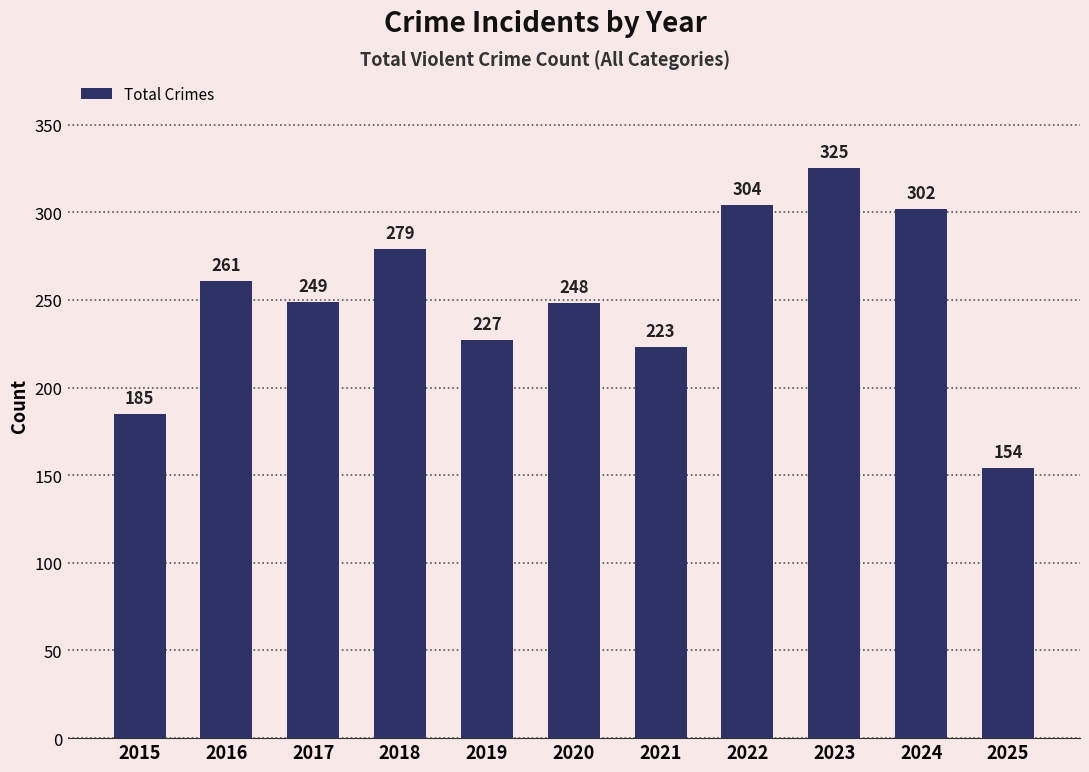

How many bars are there in total?

11